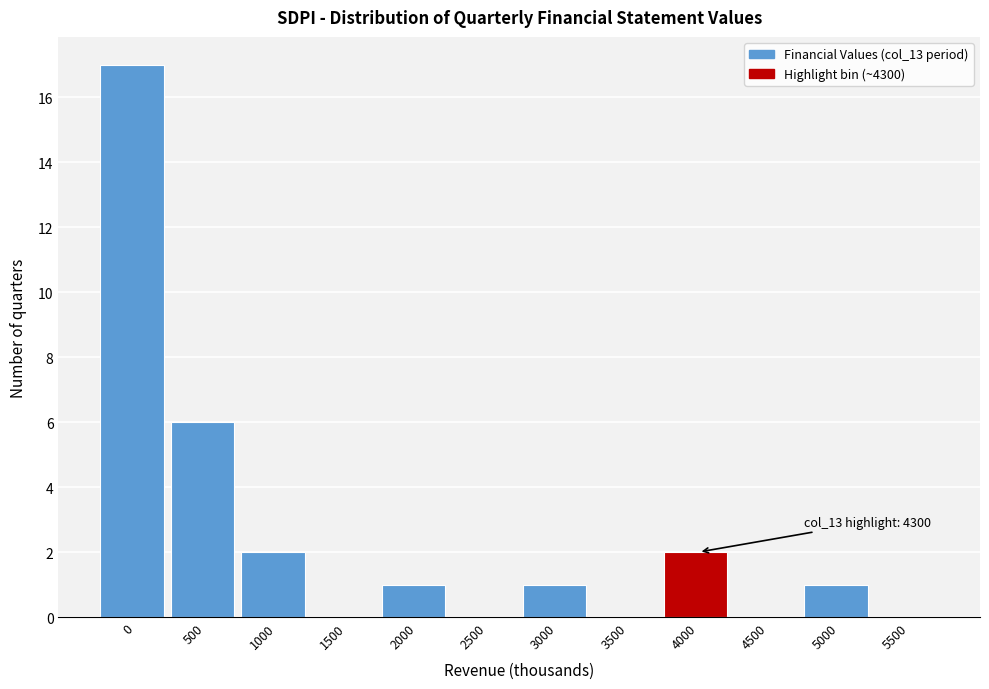

Reading right to left, transcribe all the data shown in this chart.

5500=0	5000=1	4500=0	4000=2	3500=0	3000=1	2500=0	2000=1	1500=0	1000=2	500=6	0=17